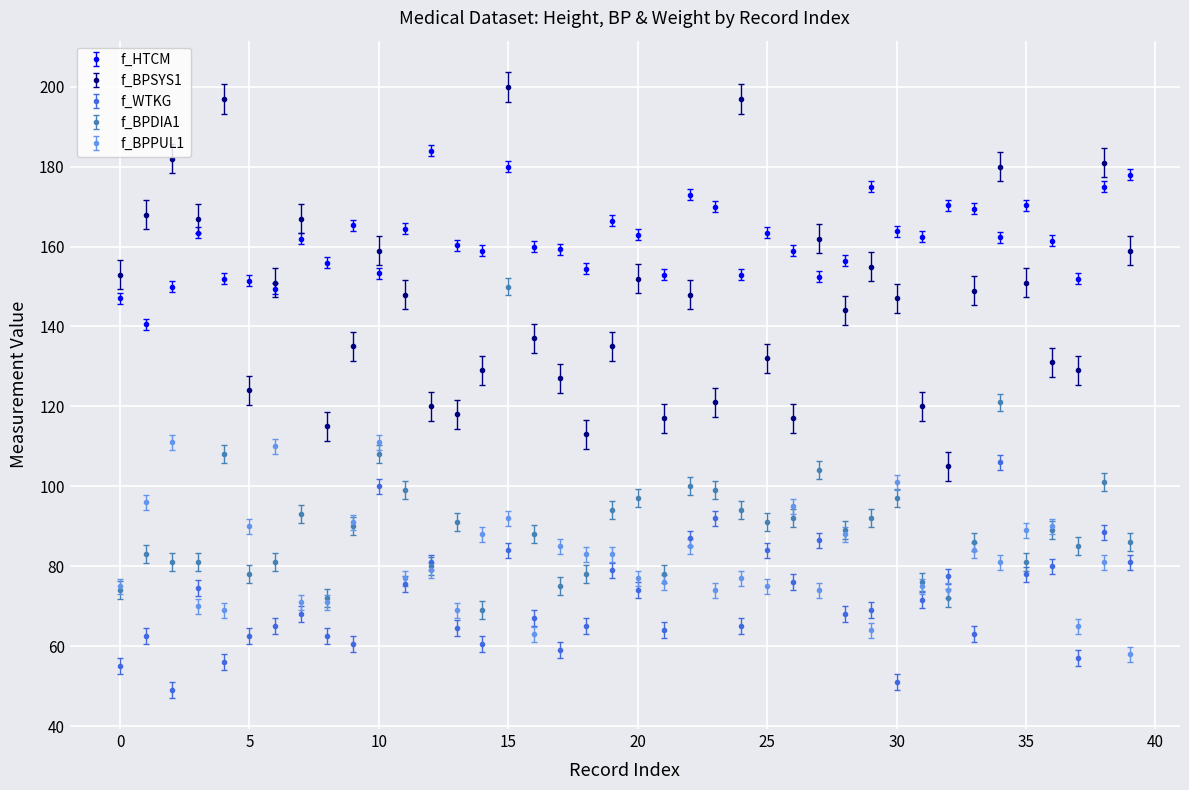

In f_WTKG, how many points are lower than both neighbors (excluding endpoints)?

14